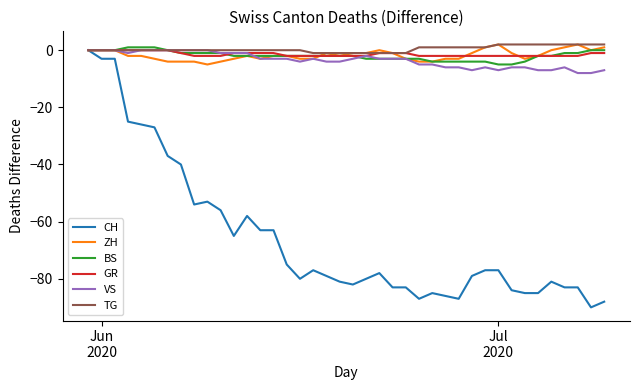

Which series has the widest spread of values?

CH